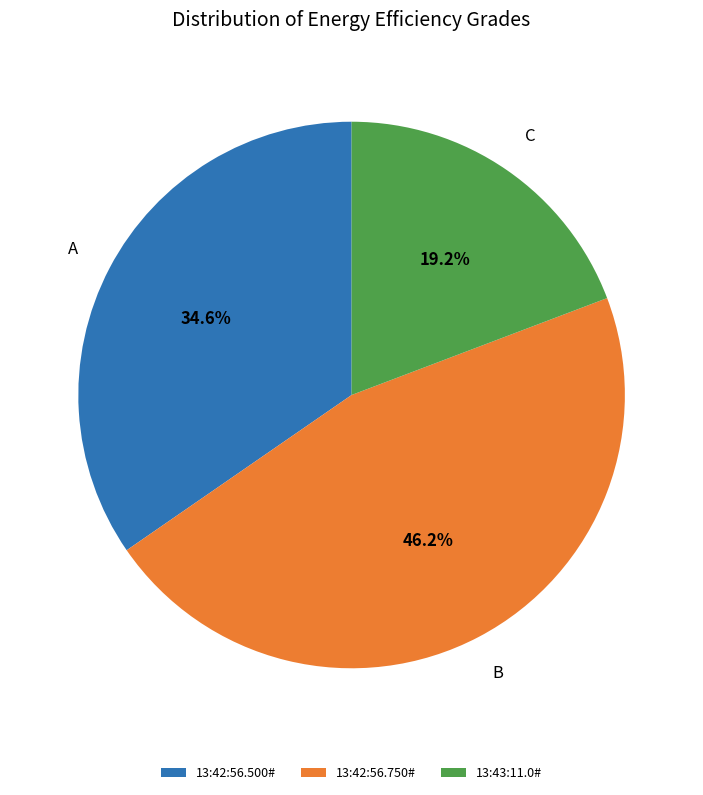

Which category has the smallest portion of the pie?

13:43:11.0#